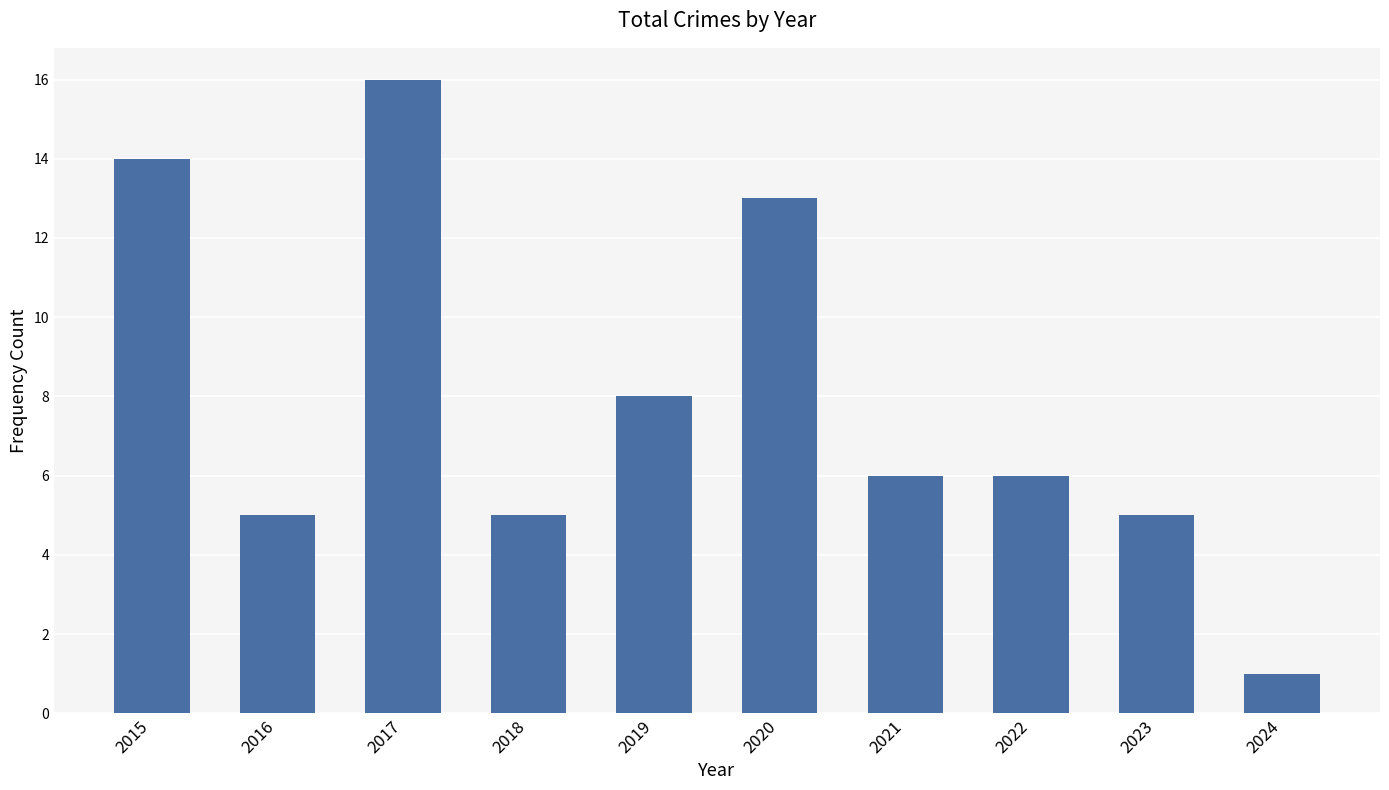

What is the difference between the maximum and minimum values?

15